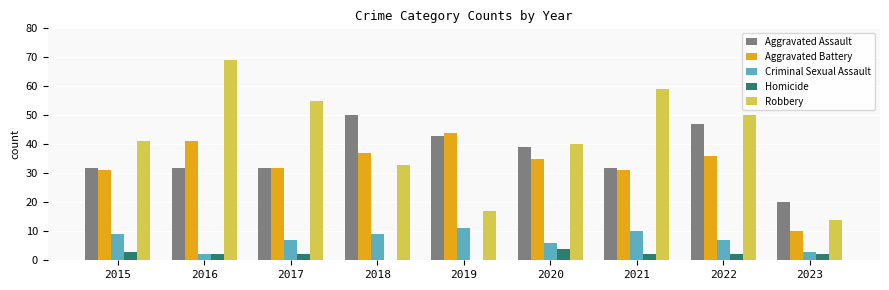

Reading left to right, what are all the values shown in this chart?

Aggravated Assault: 2015=32	2016=32	2017=32	2018=50	2019=43	2020=39	2021=32	2022=47	2023=20
Aggravated Battery: 2015=31	2016=41	2017=32	2018=37	2019=44	2020=35	2021=31	2022=36	2023=10
Criminal Sexual Assault: 2015=9	2016=2	2017=7	2018=9	2019=11	2020=6	2021=10	2022=7	2023=3
Homicide: 2015=3	2016=2	2017=2	2018=0	2019=0	2020=4	2021=2	2022=2	2023=2
Robbery: 2015=41	2016=69	2017=55	2018=33	2019=17	2020=40	2021=59	2022=50	2023=14